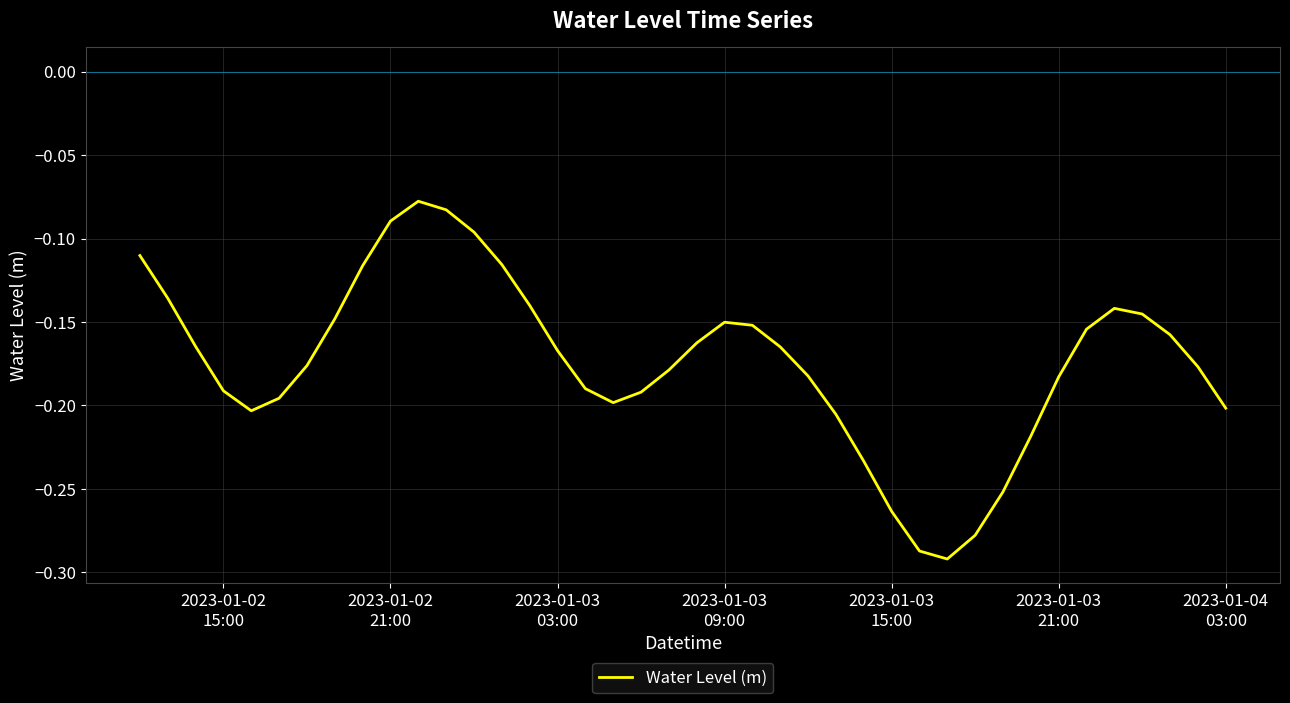

How many categories are shown in the chart?

40